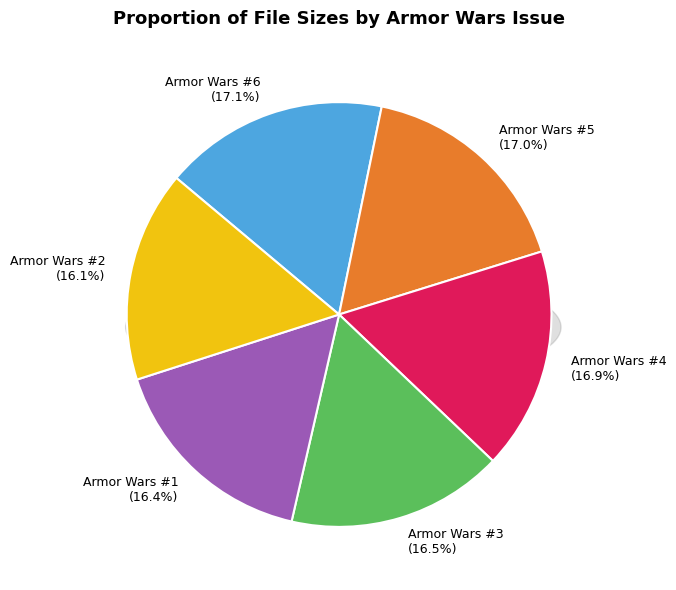

The Armor Wars #4 slice represents 17% of the pie. True or false?

True